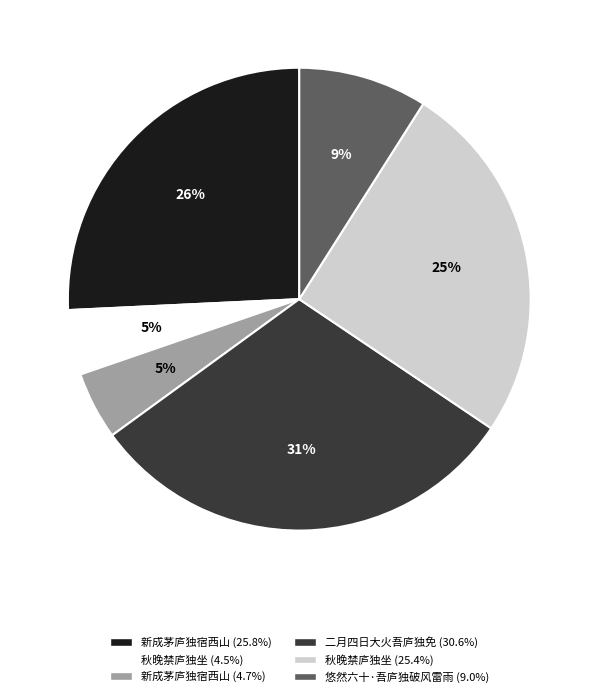

To the nearest percent, what is the average slice percentage?

17%